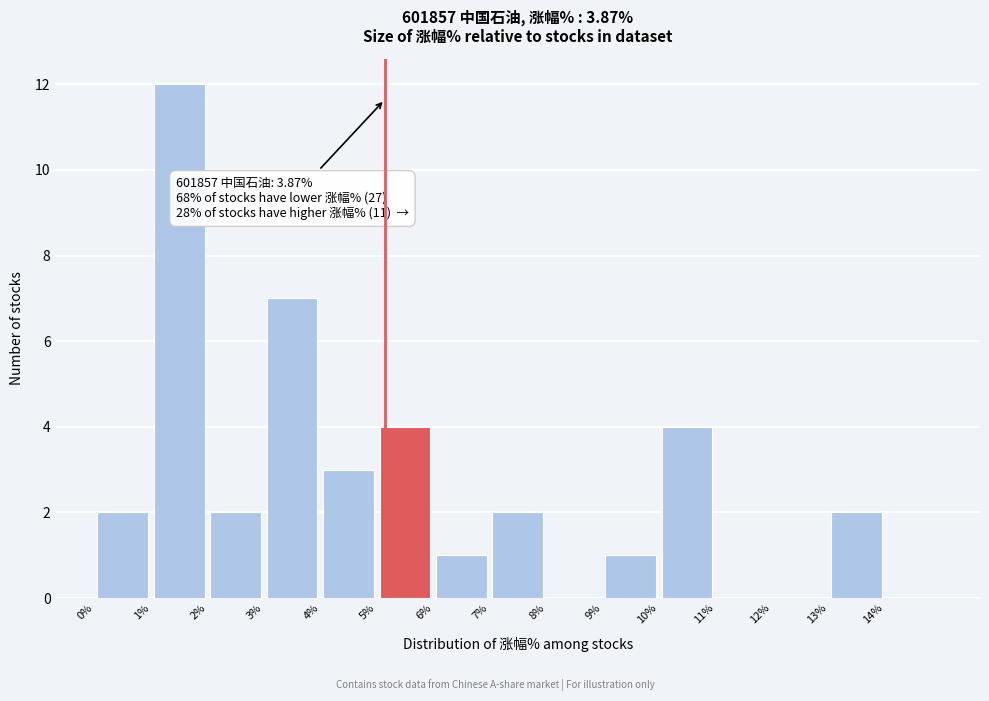

Over which range of the x-axis is the bar tallest?

1 to 2